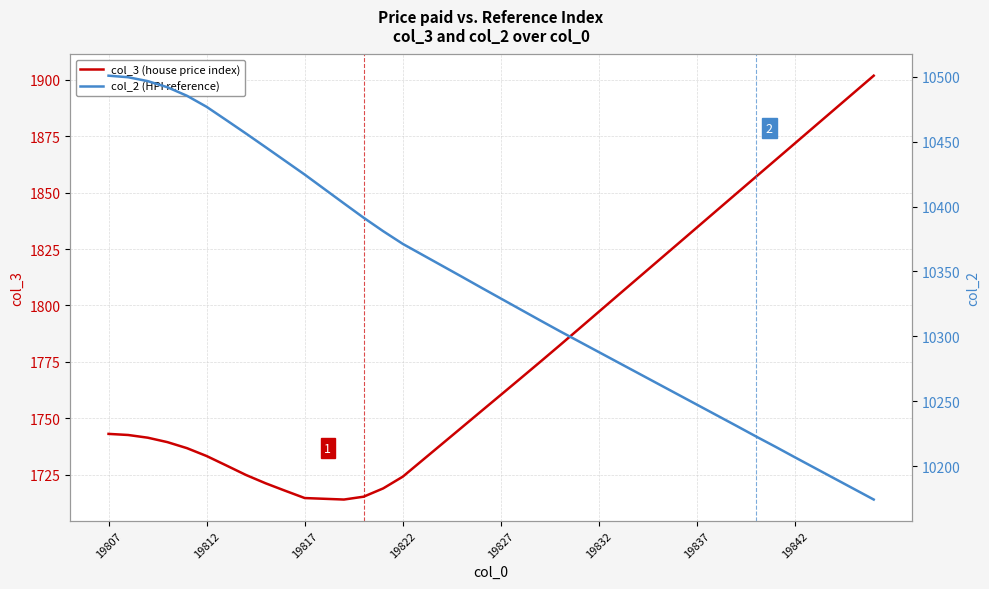

How many data points does each series have?

40